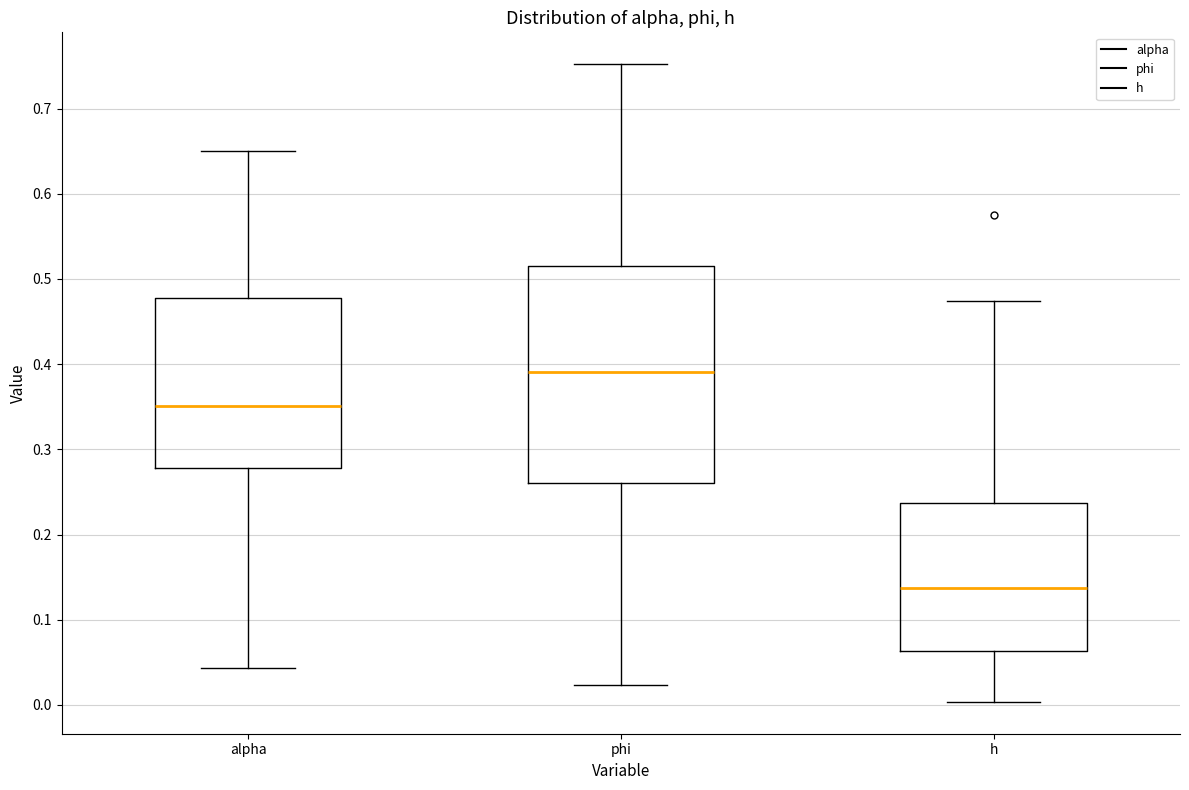

Reading left to right, read every box against the y-axis: the position of its median line, the range the box covers, and the ends of its whiskers. The values are not printed on the chart, so give them approximately, as read against the axis.

alpha: median 0.35, box 0.28 to 0.48, whiskers 0.04 to 0.65
phi: median 0.39, box 0.26 to 0.52, whiskers 0.02 to 0.75
h: median 0.14, box 0.06 to 0.24, whiskers 0.00 to 0.47